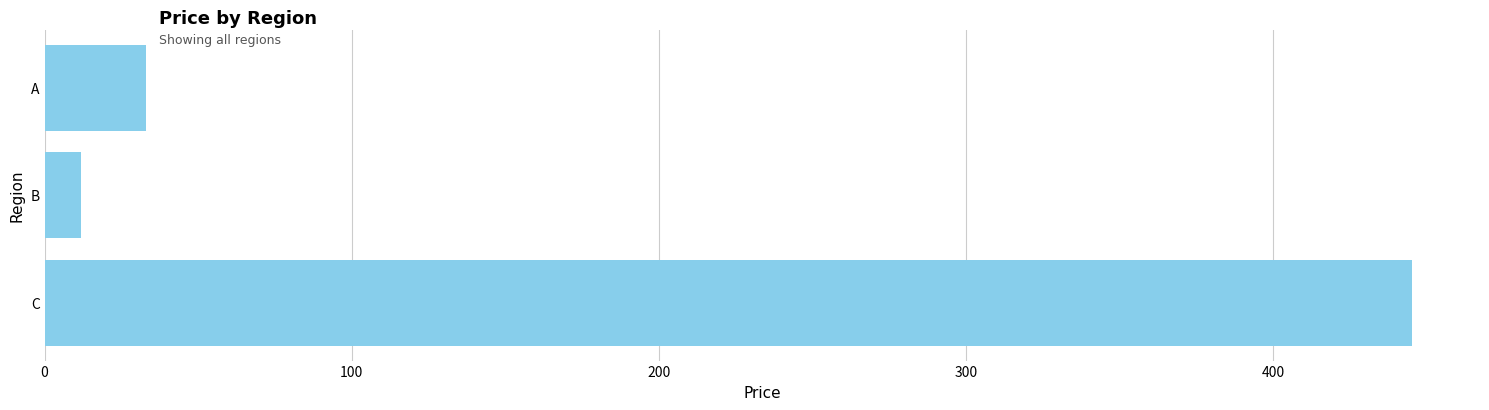

List the labels in order of value, largest first.

C, A, B